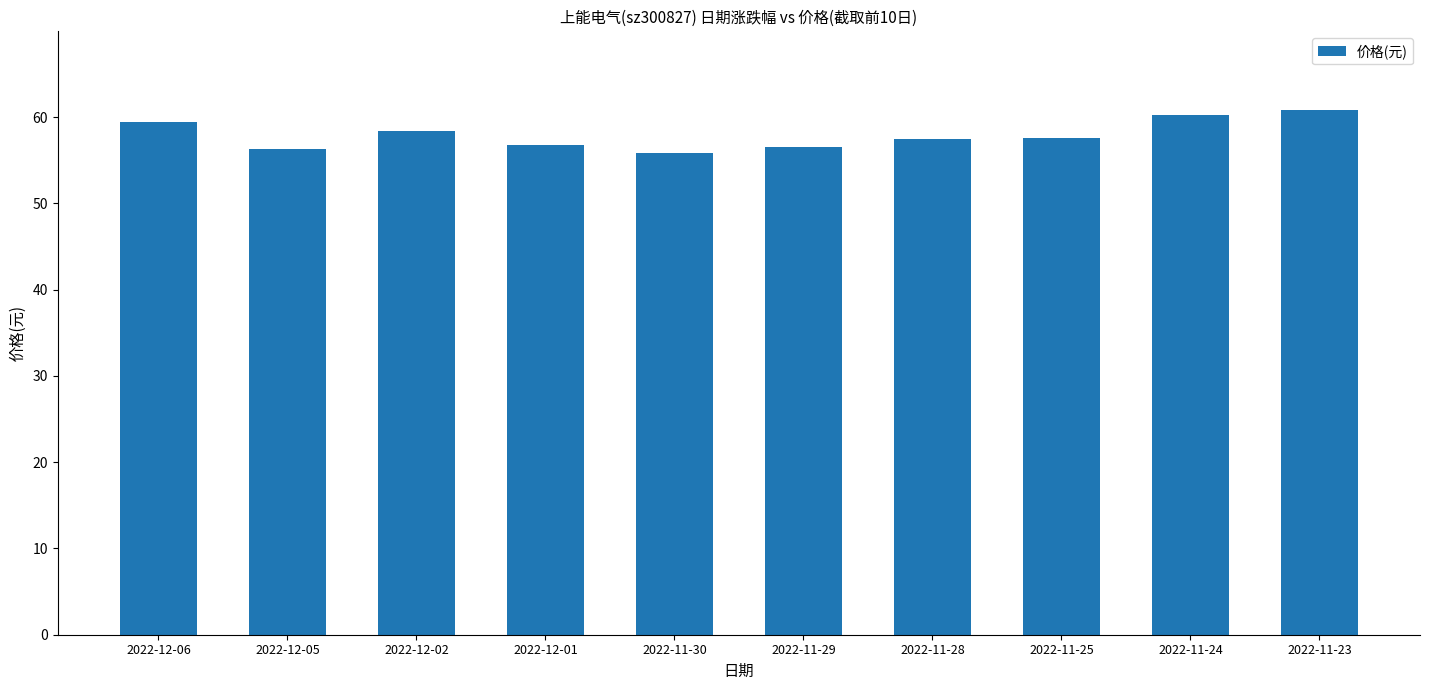

The chart shows a value of 56.7 at 2022-12-01. True or false?

True